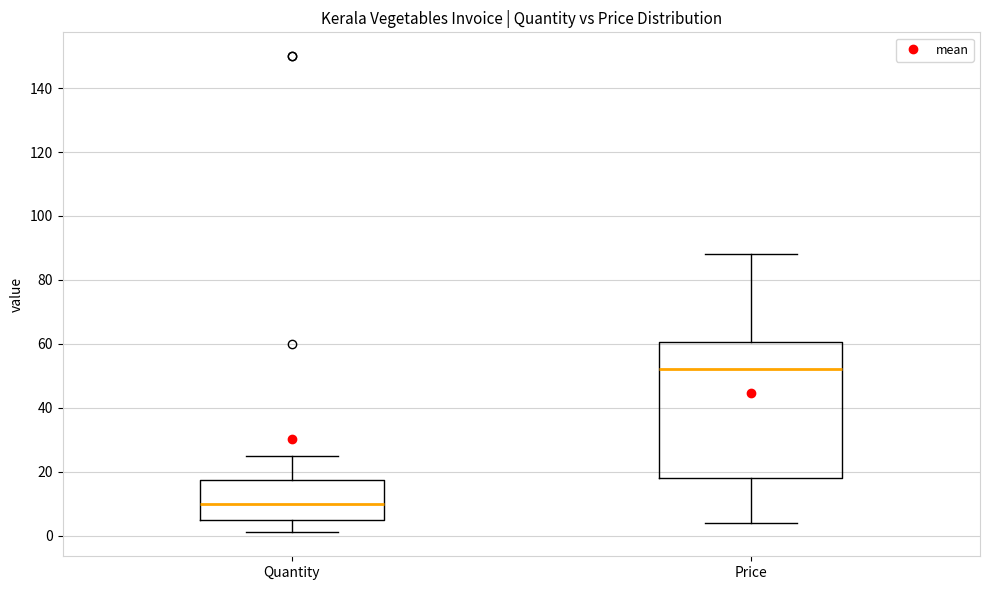

Which box is the tallest, from its lower edge to its upper edge?

Price